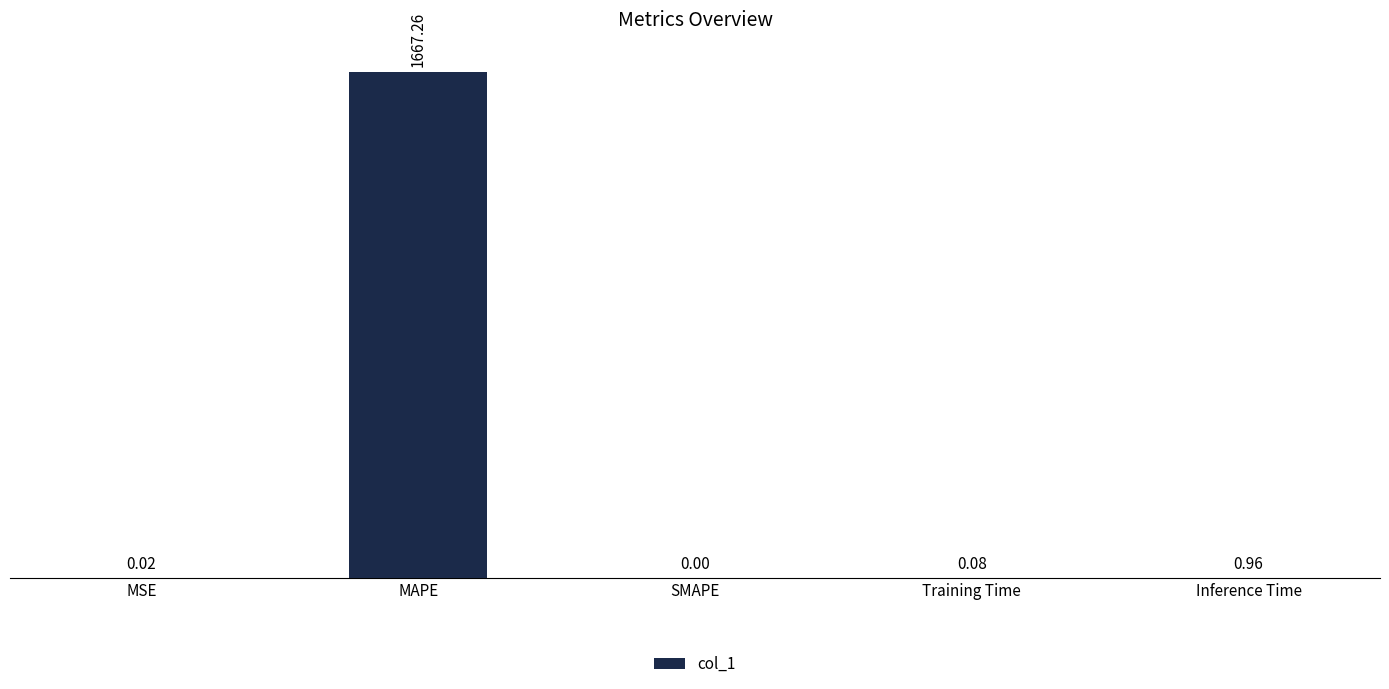

What is the change in value from MAPE to SMAPE?

-1667.3